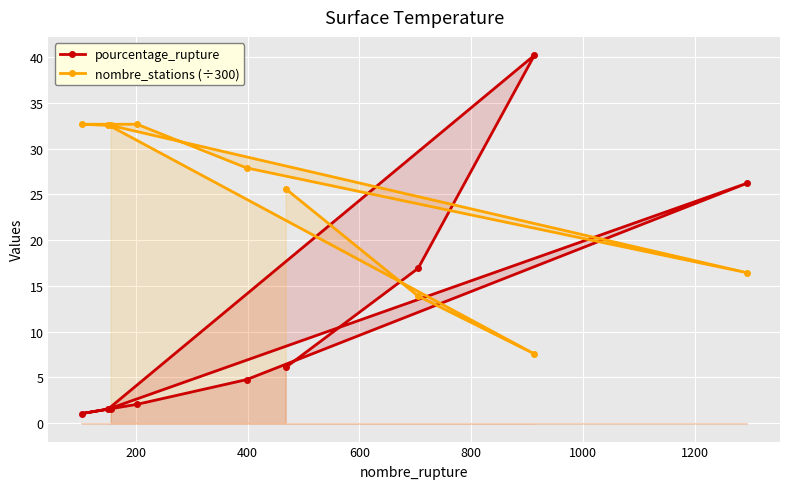

Which series has the widest spread of values?

pourcentage_rupture